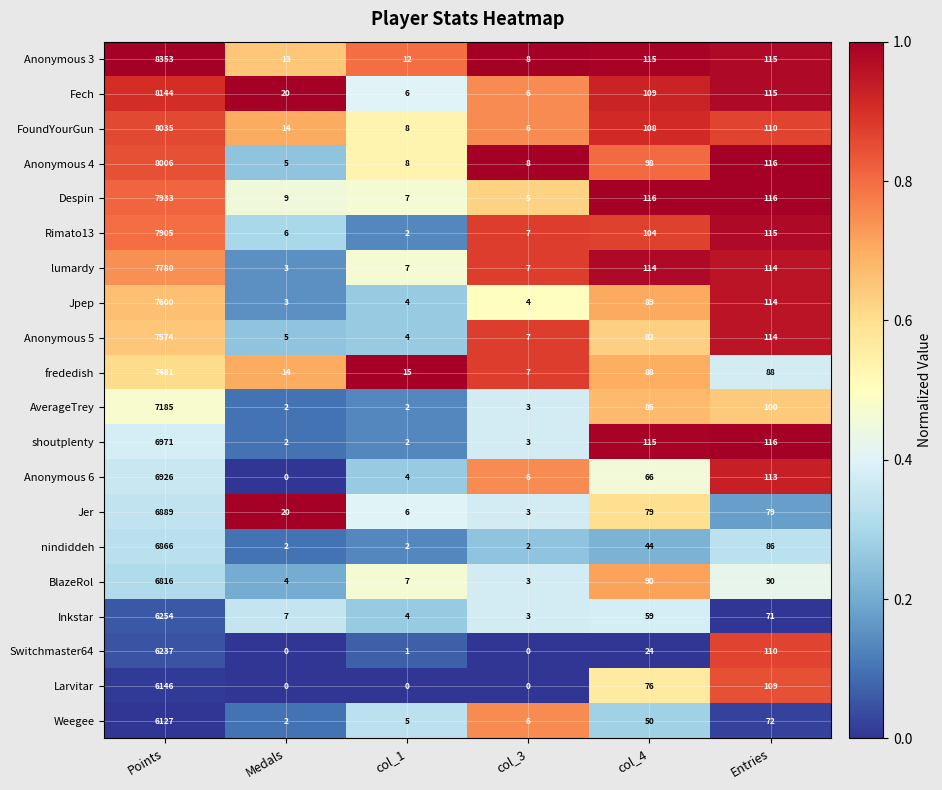

What is the difference between the second highest and second lowest values in the Fech series?

109